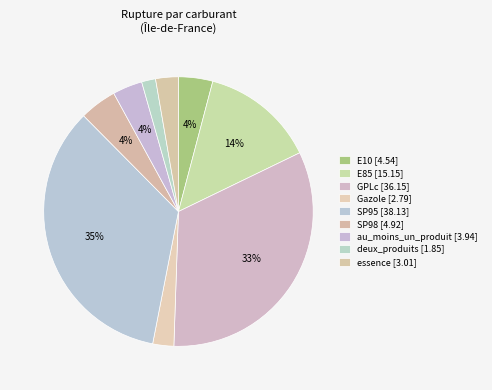

To the nearest percent, what percentage of the pie is essence?

3%